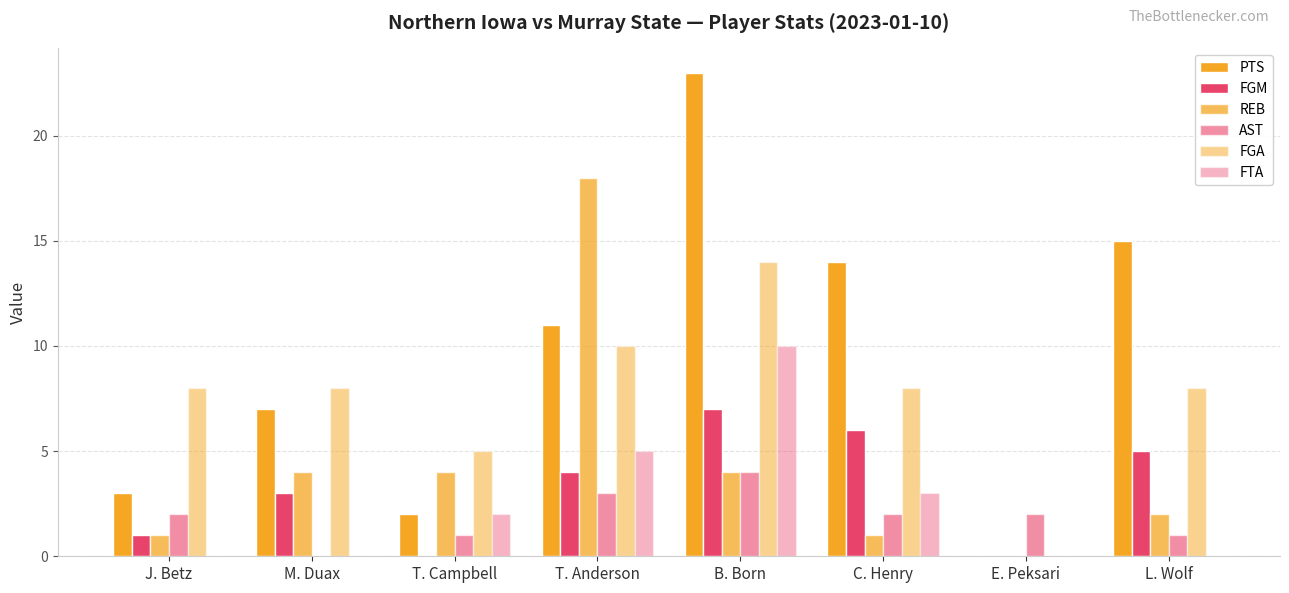

Is it true that REB equals 10 at T. Anderson?

False